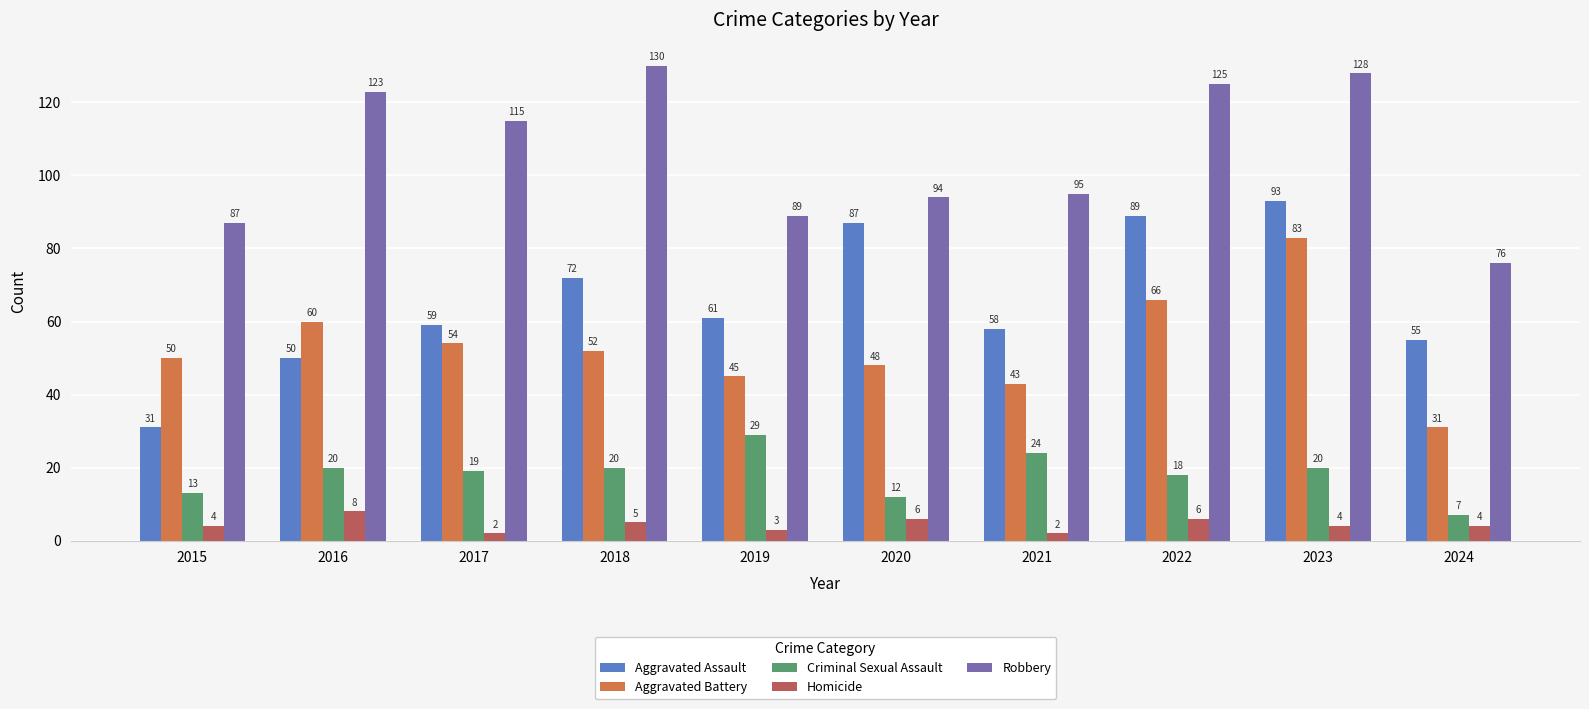

The value of Criminal Sexual Assault at 2021 is 24. True or false?

True